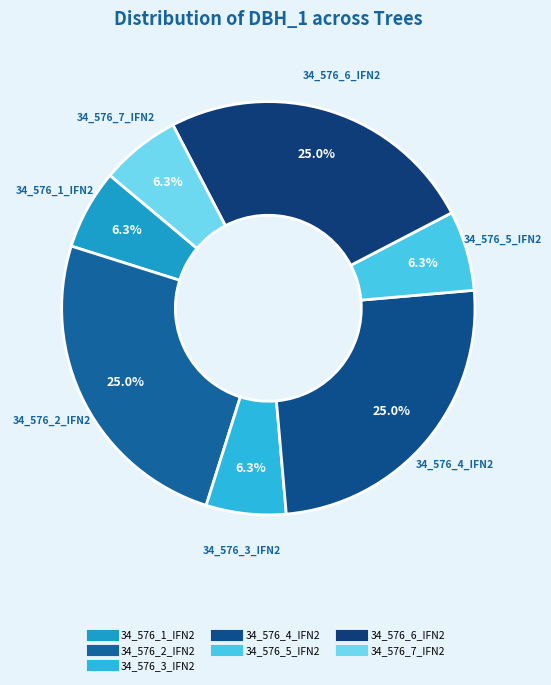

What is the largest slice in the pie chart?

34_576_2_IFN2